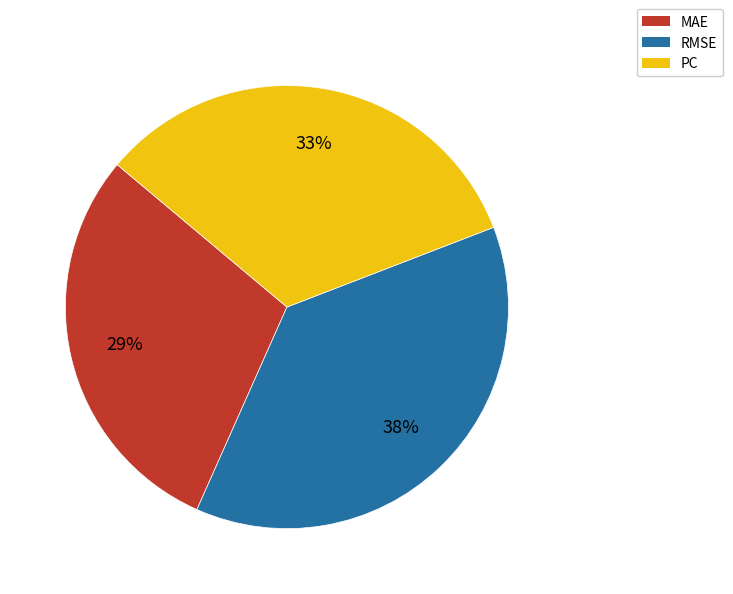

Is the sum of MAE and RMSE greater than half?

Yes